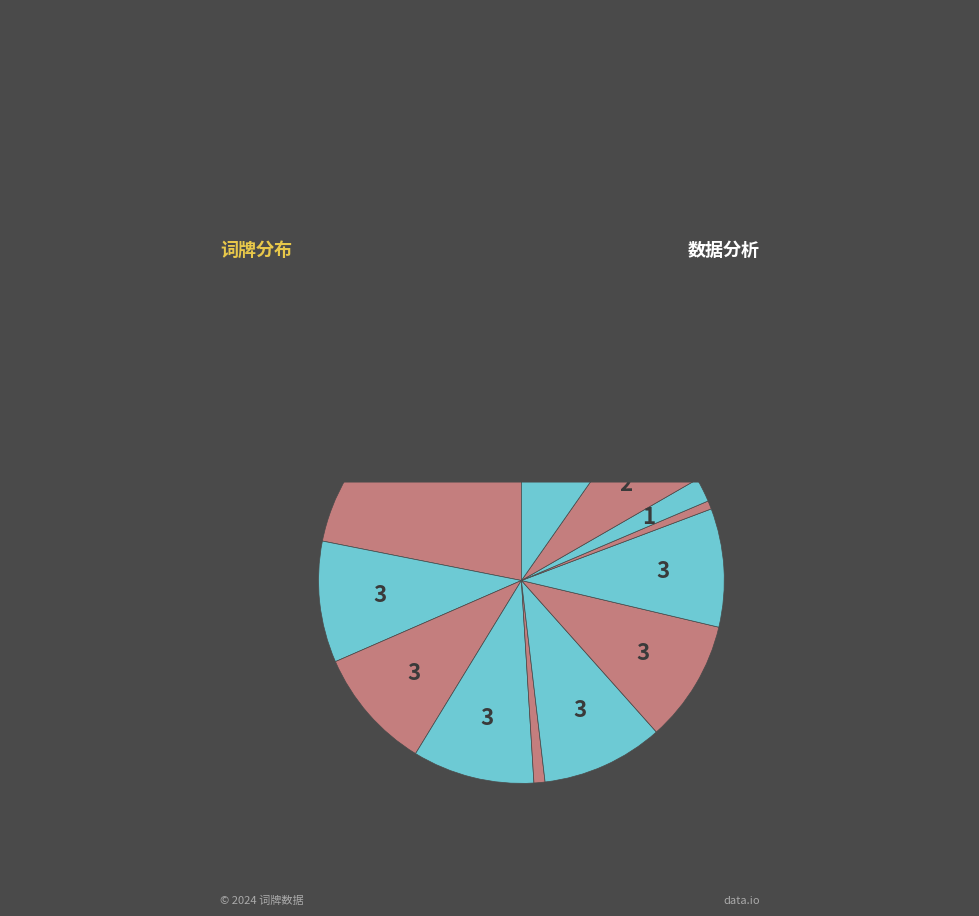

How many slices are in this pie chart?

12